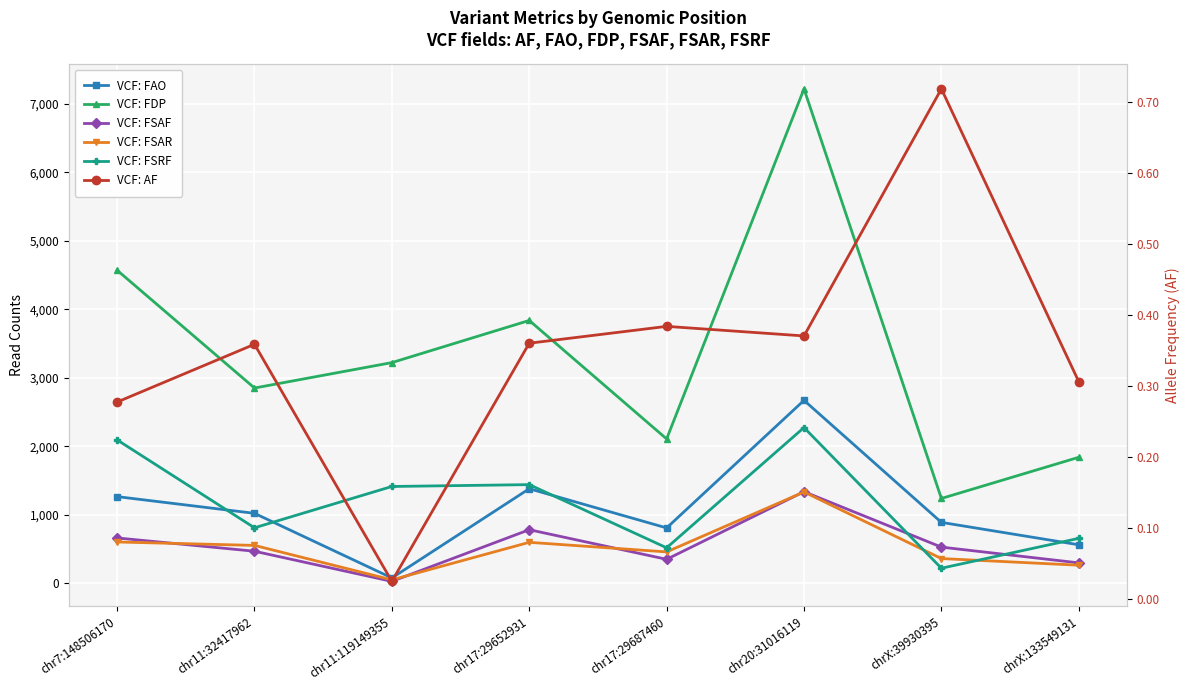

What is the difference between the highest and lowest values at chr11:119149355?

3221.0